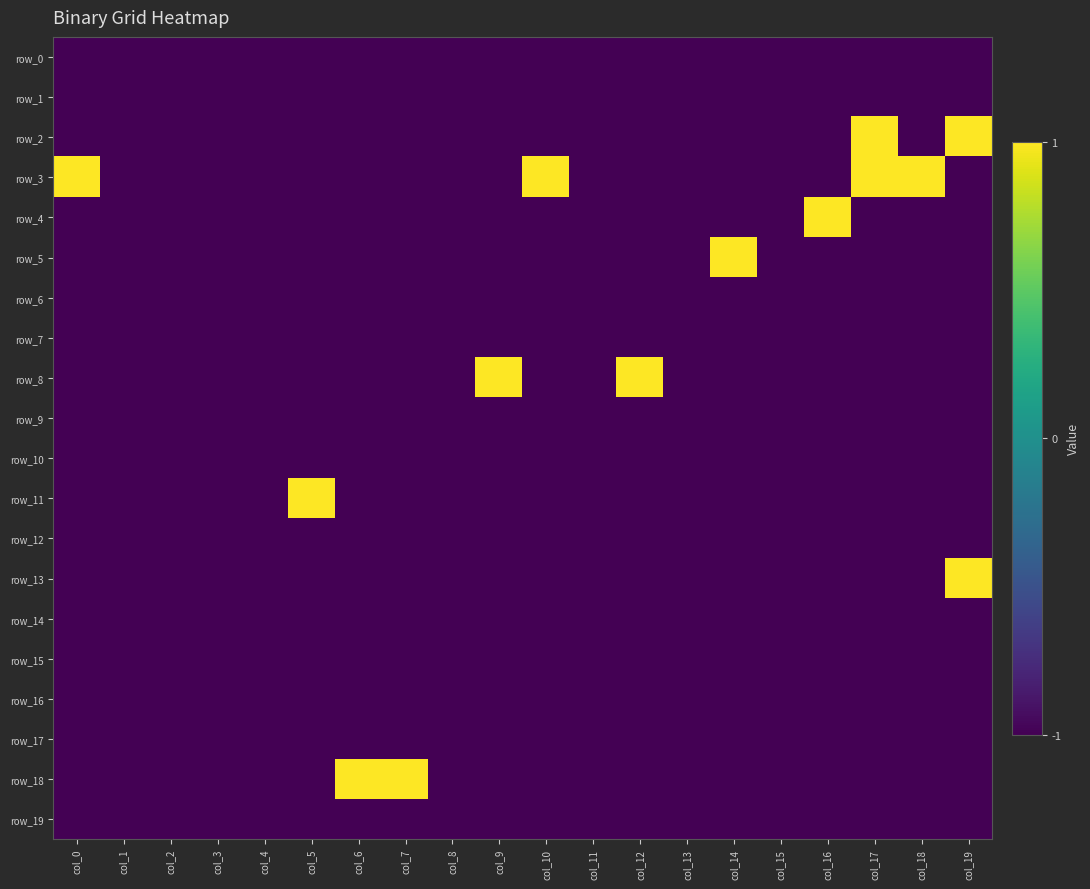

At how many categories does at least one series exceed 0?

12